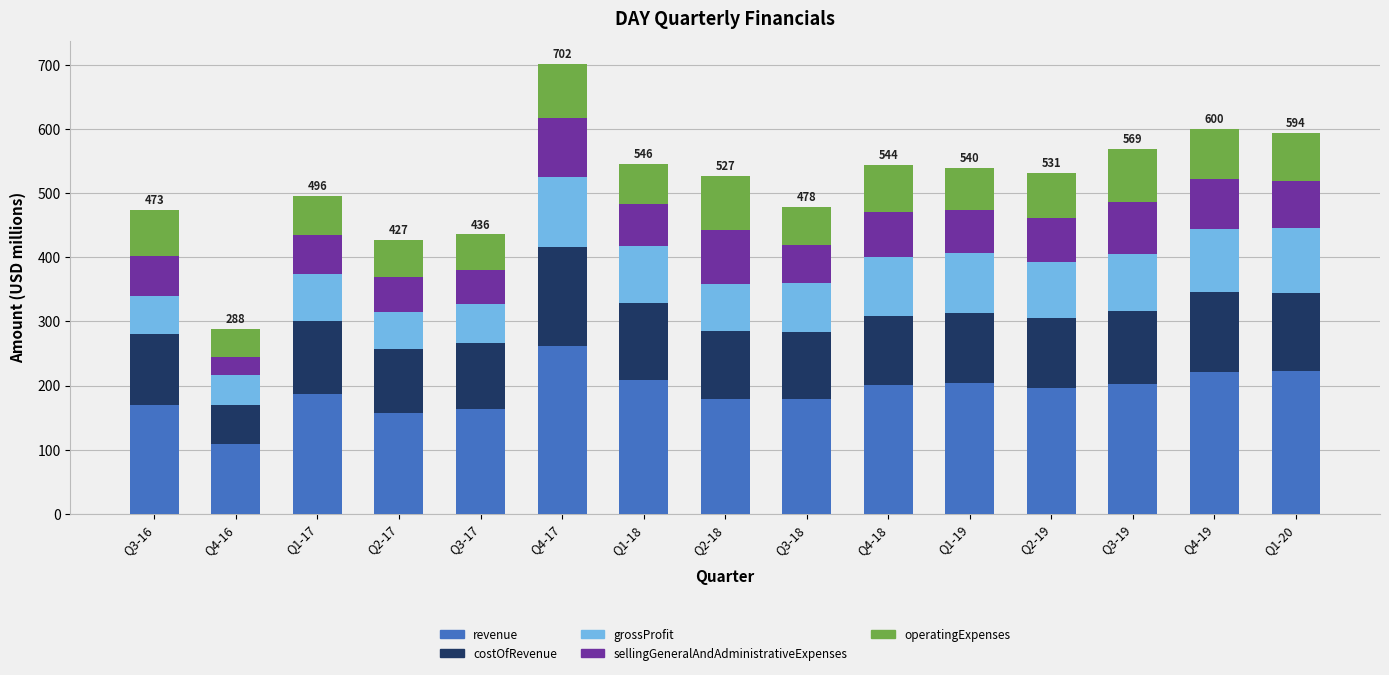

What is the total value across all series at Q1-17?

496.3